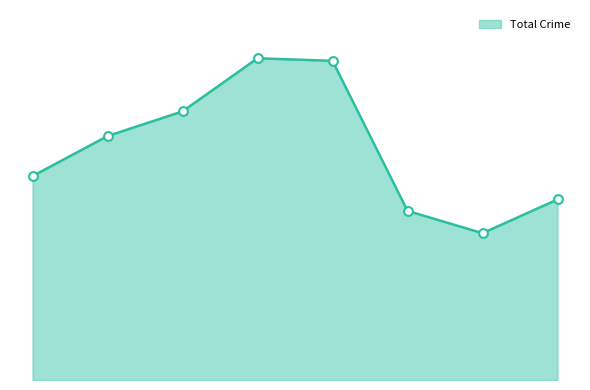

Does the chart have visible grid lines?

No